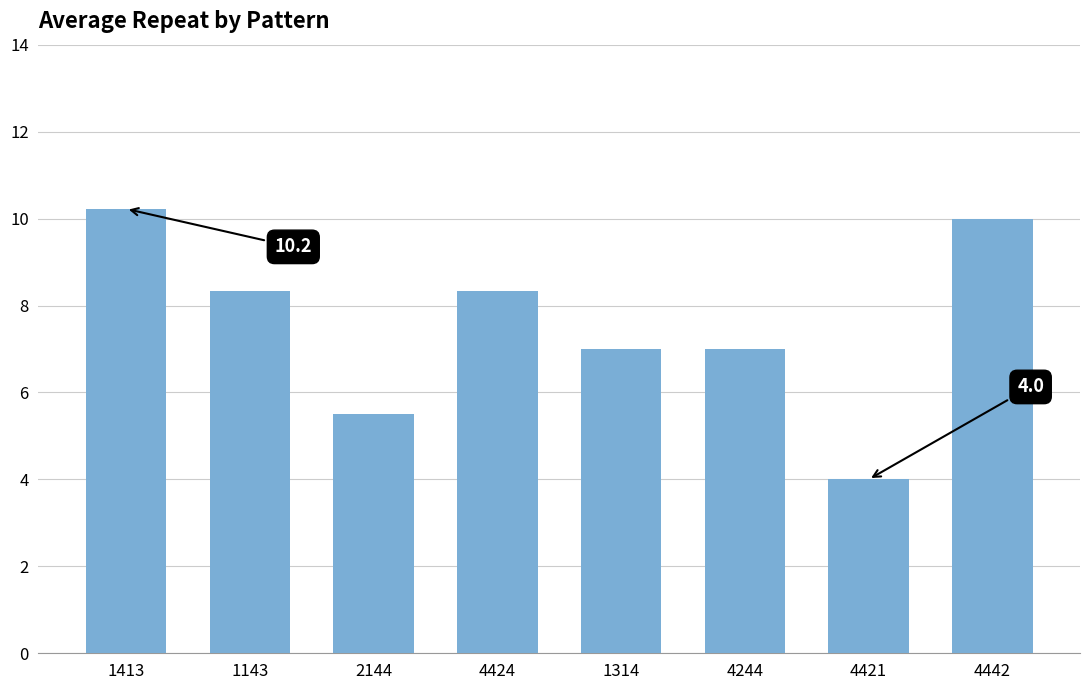

Are the bars horizontal?

No